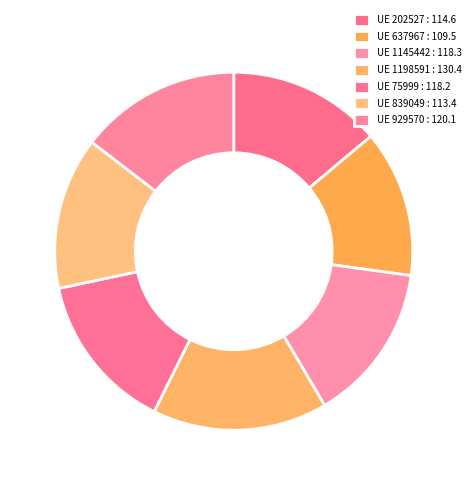

To the nearest percent, what is the difference between the largest and smallest slice percentages?

3%